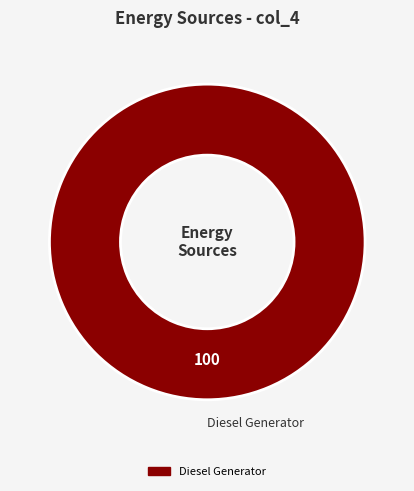

Rank the categories by value from lowest to highest.

Diesel Generator